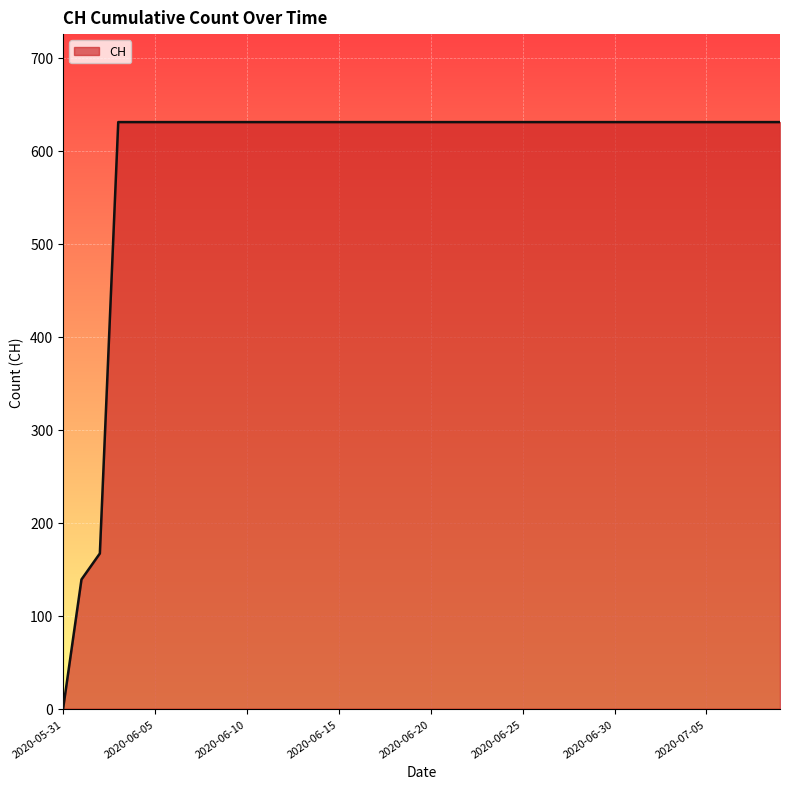

What is the maximum value shown in the chart?

631